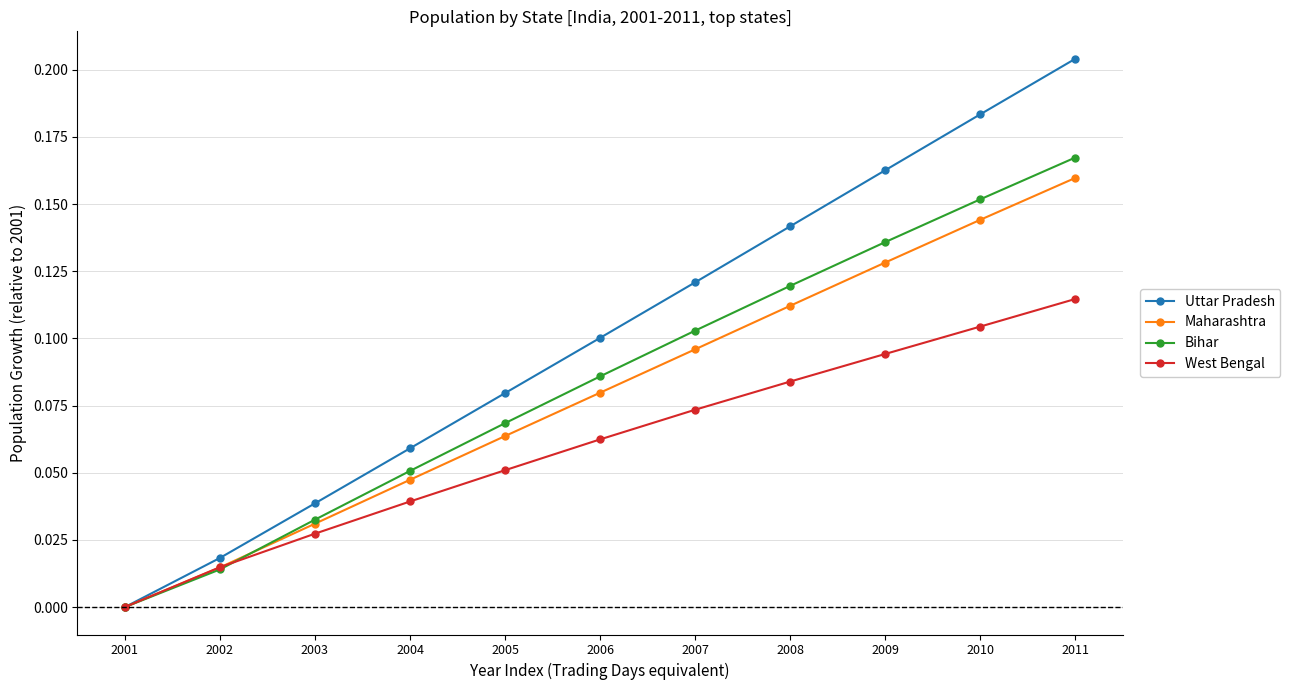

The Bihar series shows 0.2 at 2007. True or false?

False